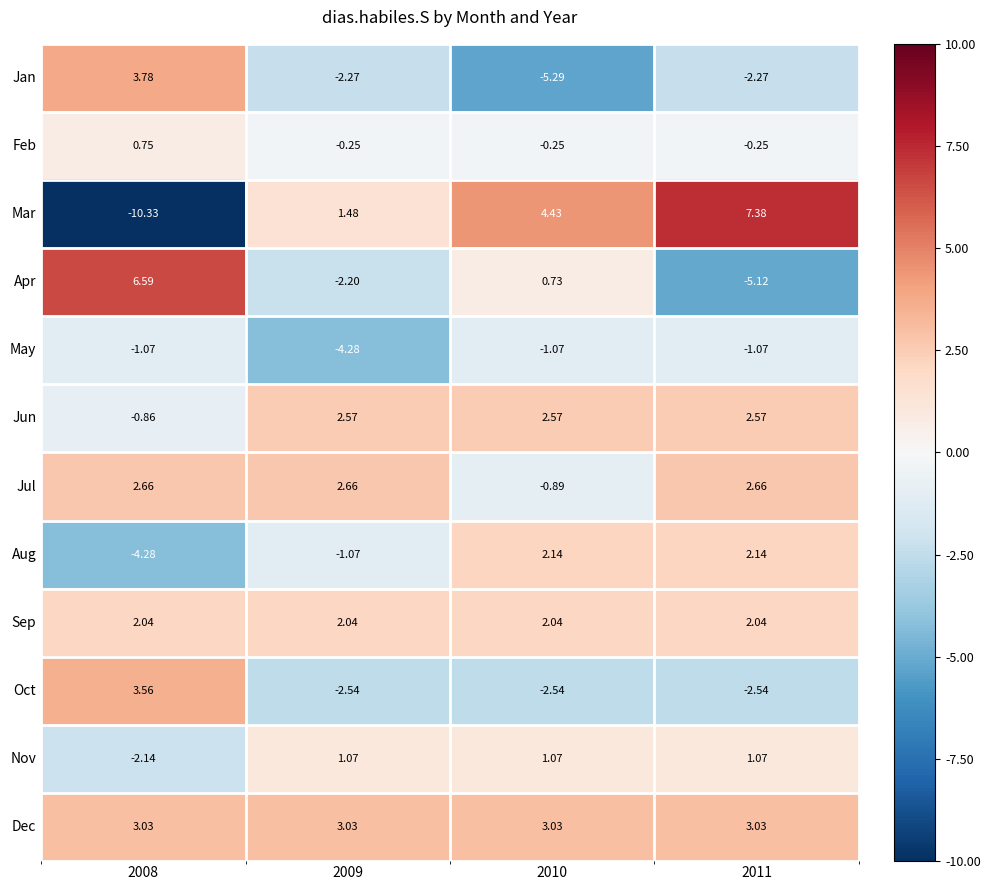

Which series has the widest spread of values?

Mar